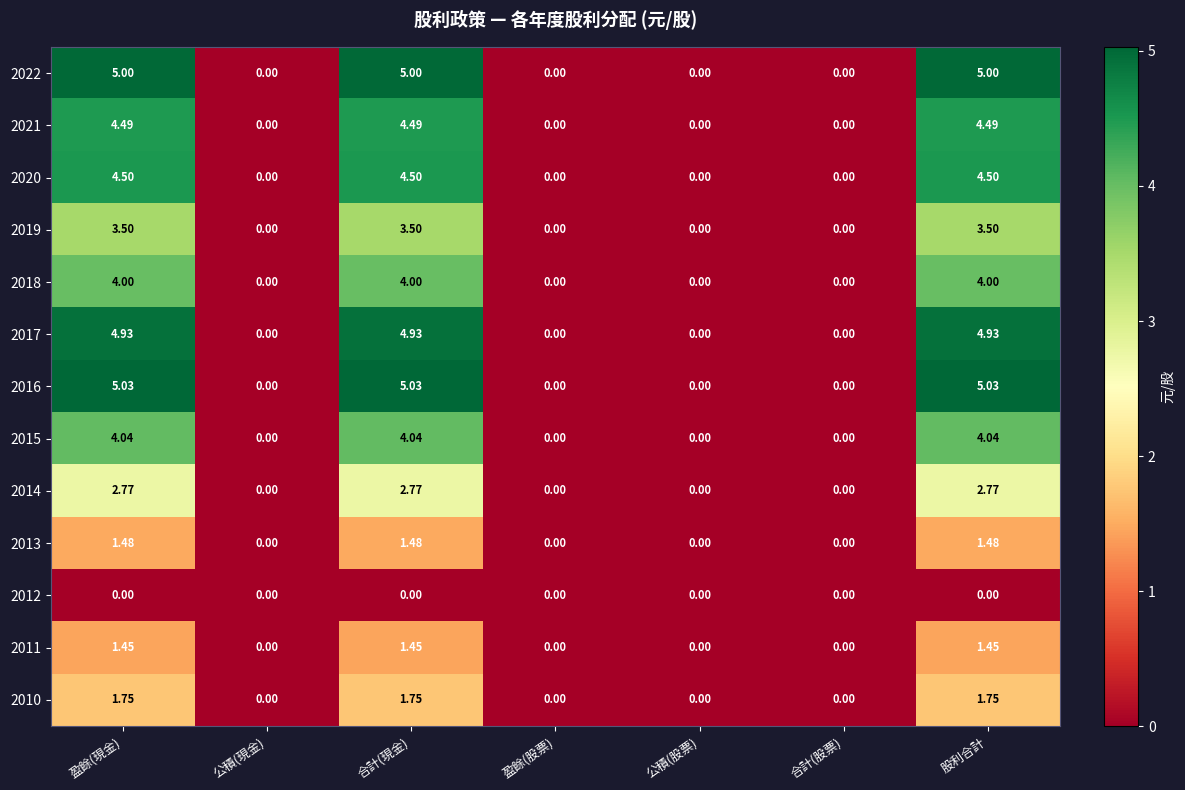

How many data points does each series have?

7